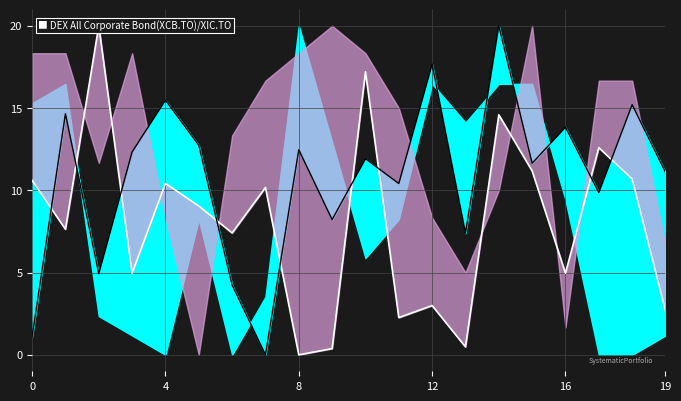

What is the sum of the Area_line values at 19 and 15?

20.2